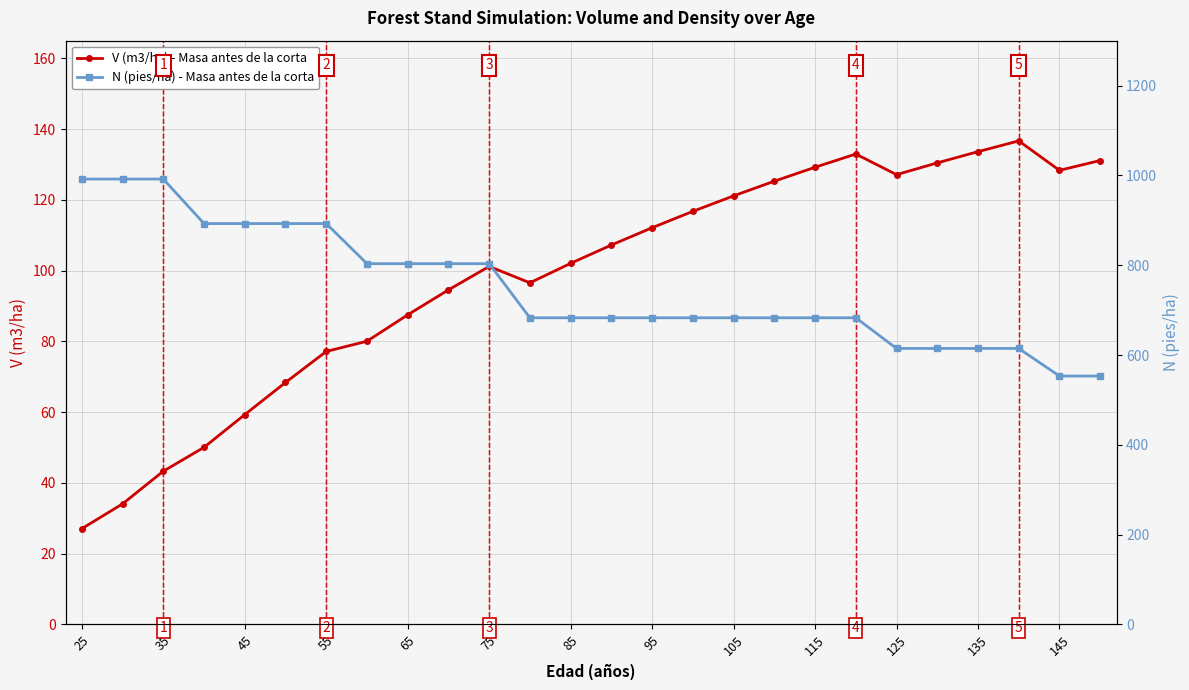

The value of V (m3/ha) - Masa antes de la corta at 35 is 43.3. True or false?

True